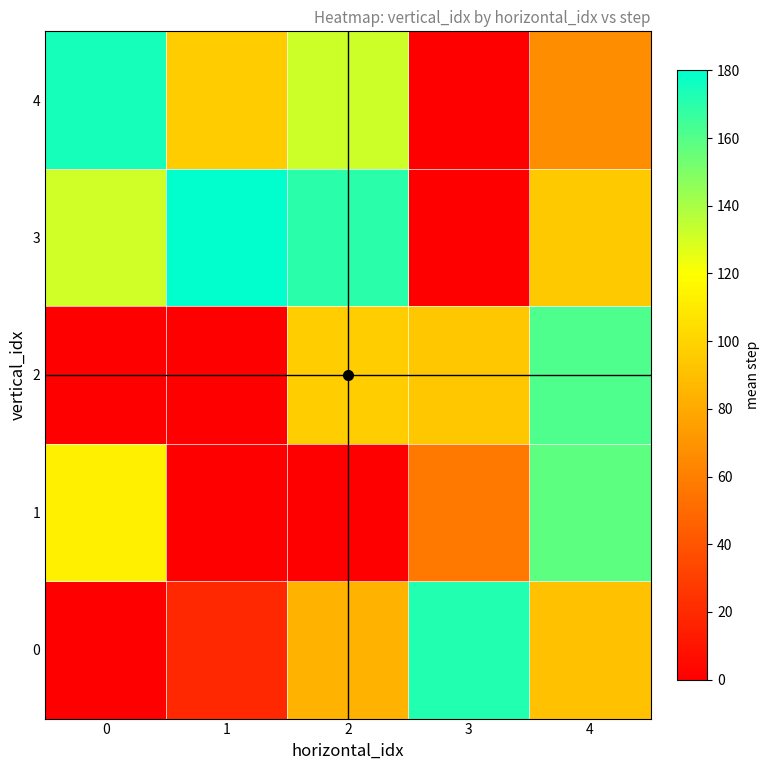

Which series has the widest spread of values?

3